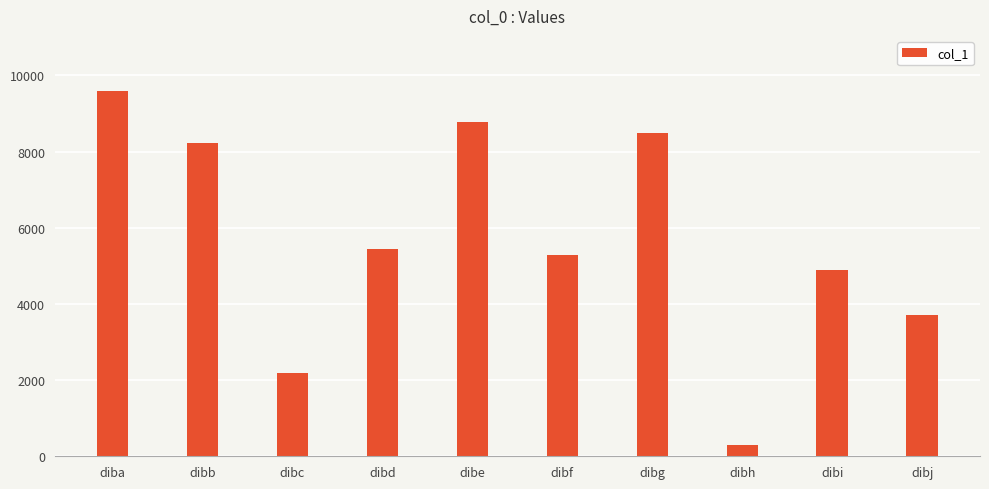

Where does the data first go above 5435?

diba